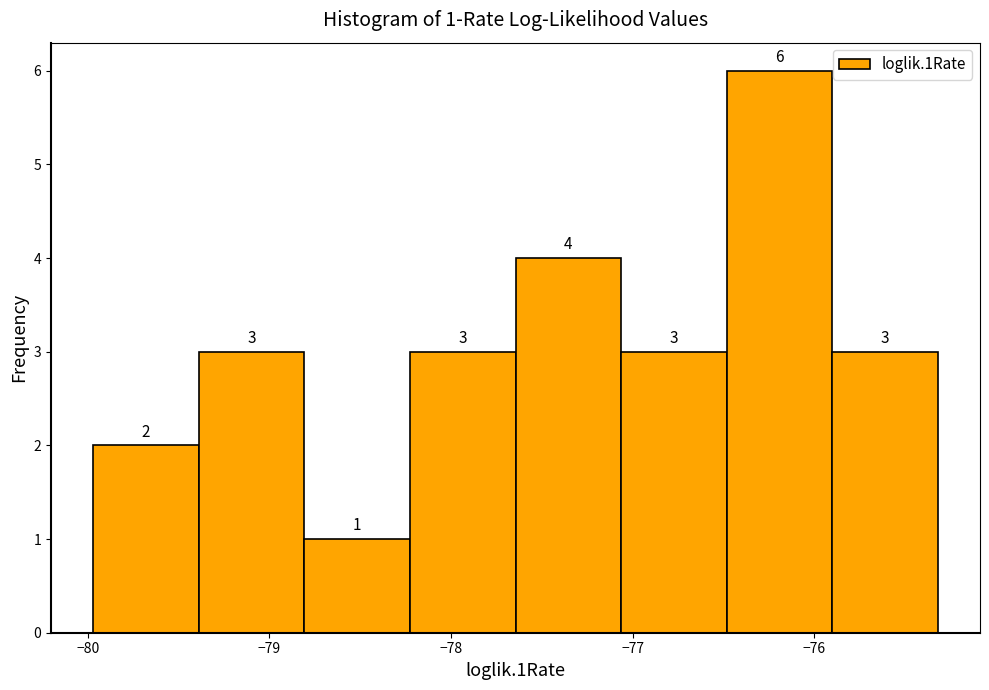

Which range on the x-axis has the tallest bar?

-76.5 to -75.9